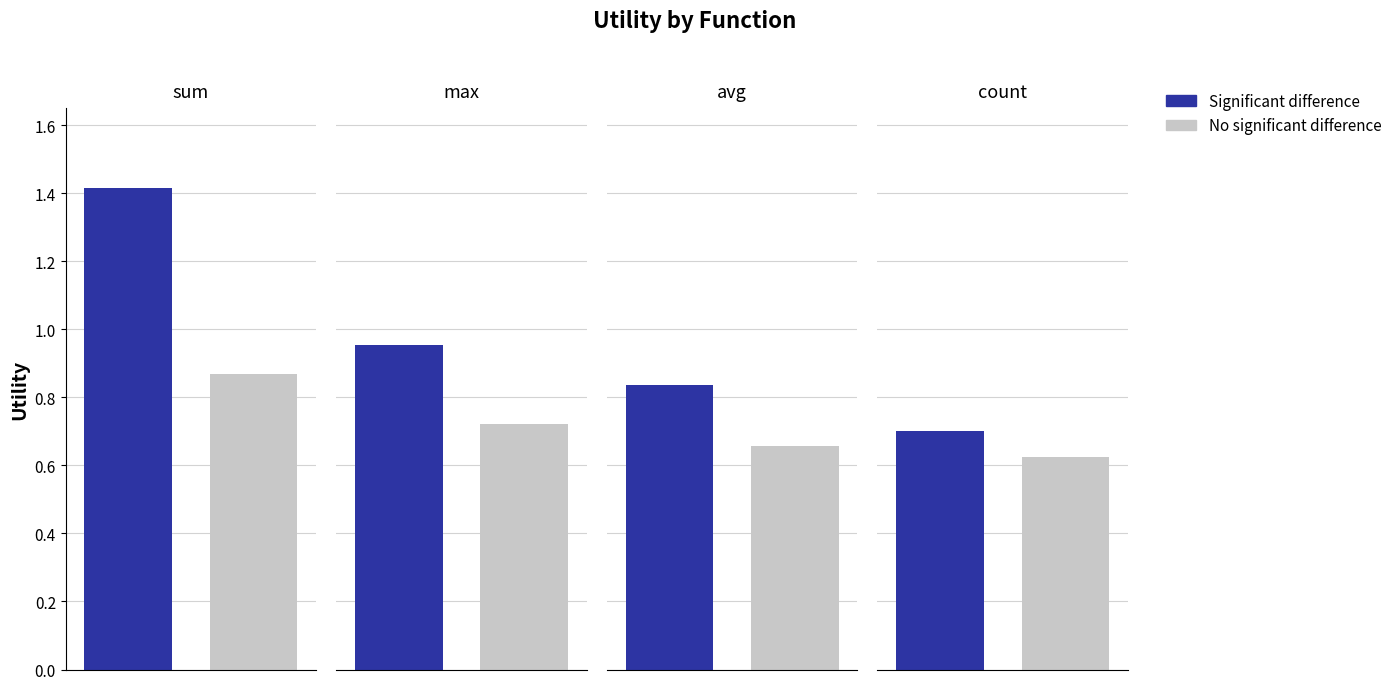

At how many categories does at least one series exceed 0?

4